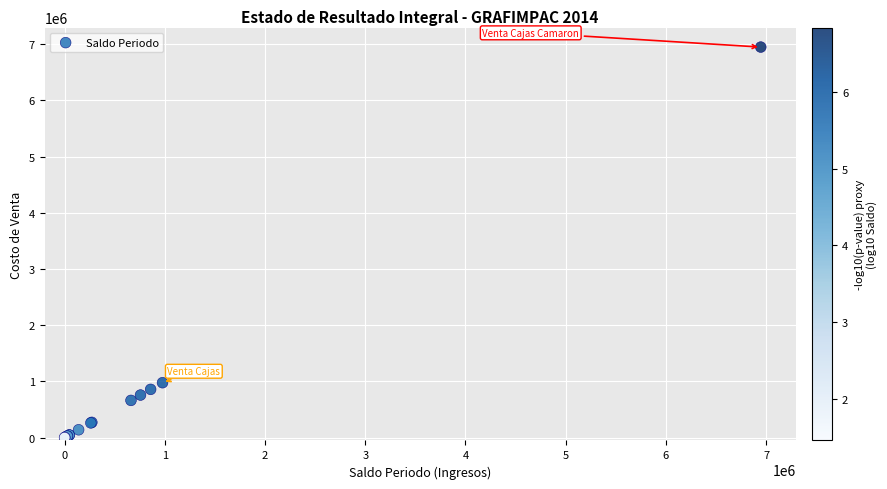

What Y value in the scatter plot is closest to 3473318?

977287.0